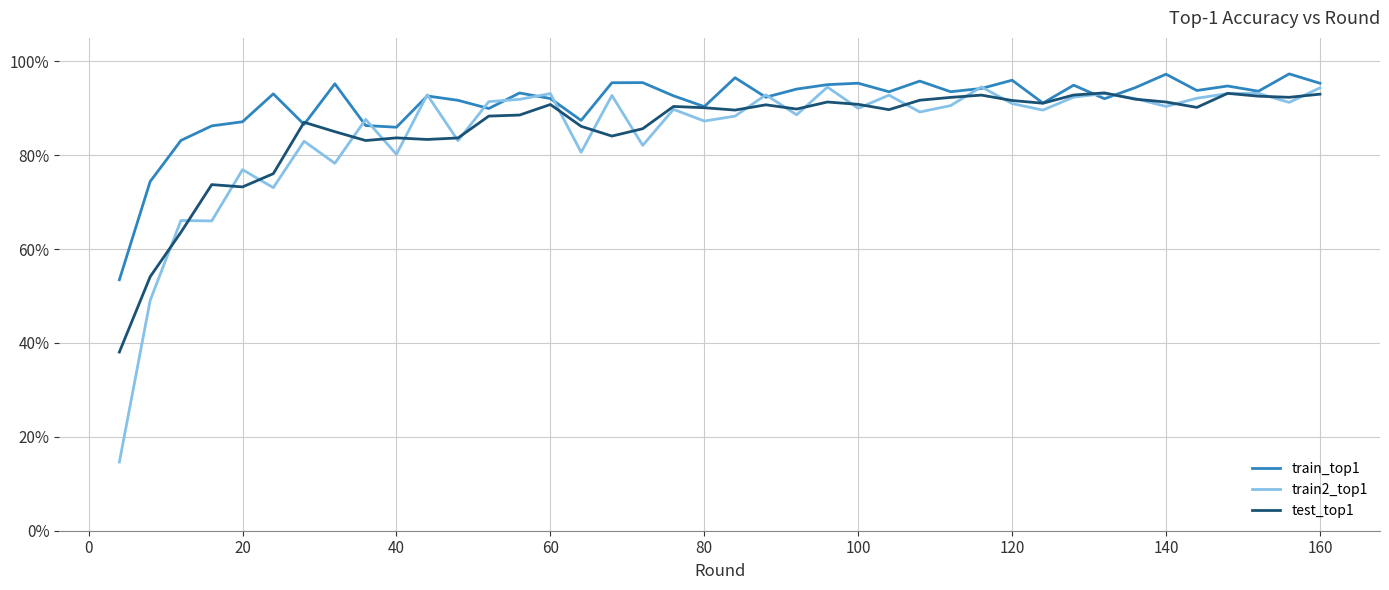

Which series has the largest total across all categories?

train_top1